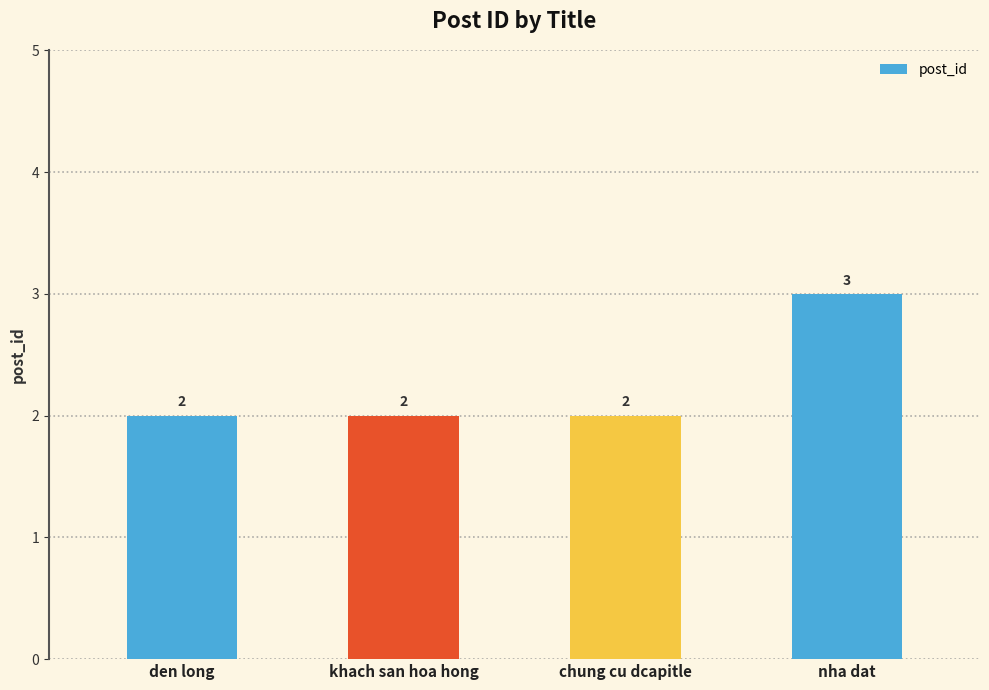

How many distinct data groups are displayed?

1